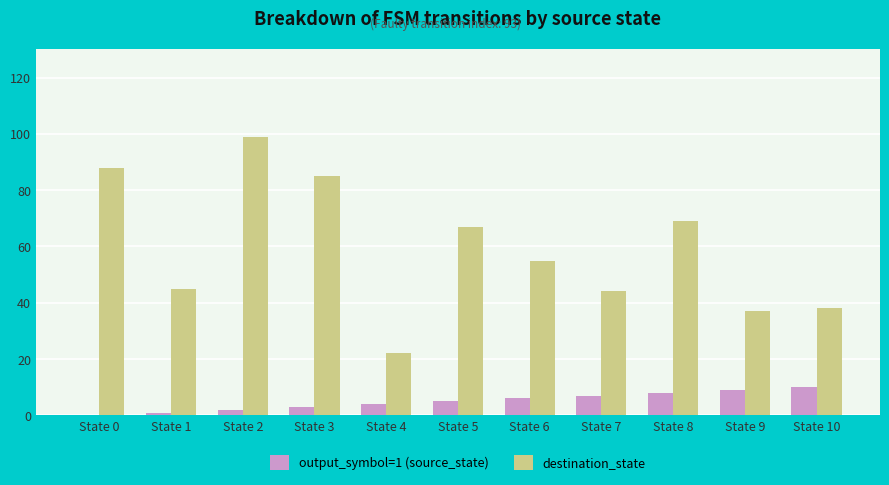

Reading right to left, list all the values displayed in this chart.

output_symbol=1 (source_state): 10	9	8	7	6	5	4	3	2	1	0
destination_state: 38	37	69	44	55	67	22	85	99	45	88